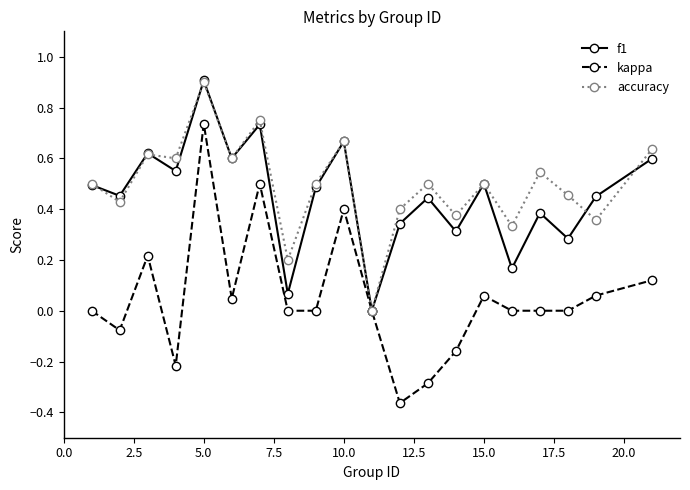

True or false: kappa has more than 2 interior local peaks.

True